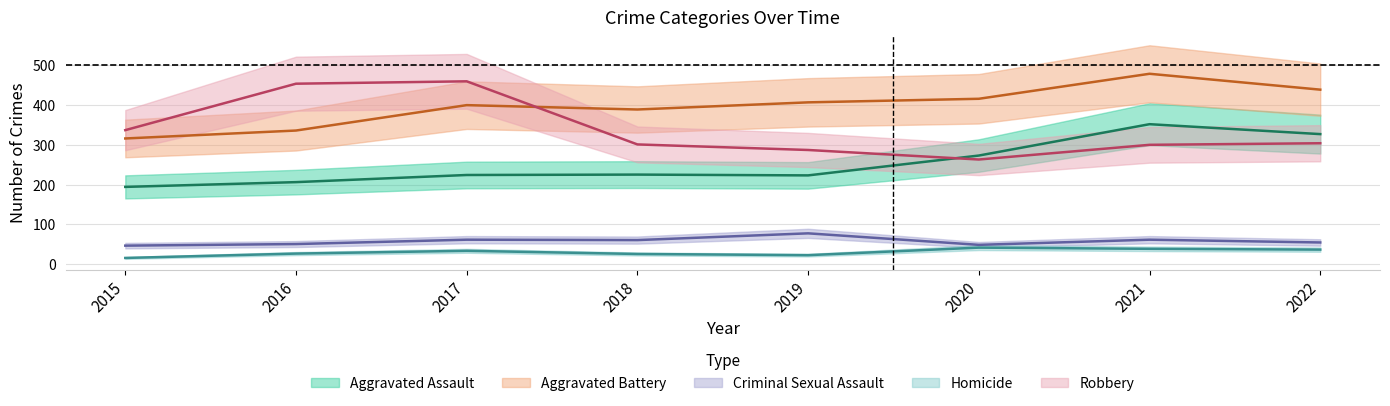

What is the difference between the highest and lowest values at 2020?

375